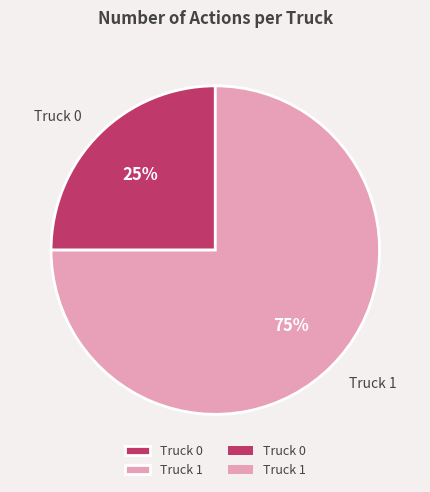

The Truck 0 slice represents 25% of the pie. True or false?

True